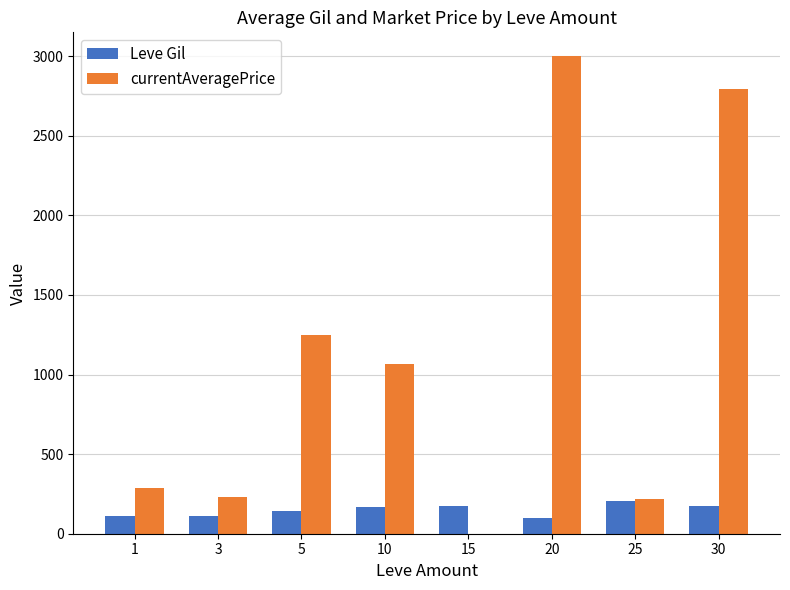

How many positive values does the currentAveragePrice series have?

7